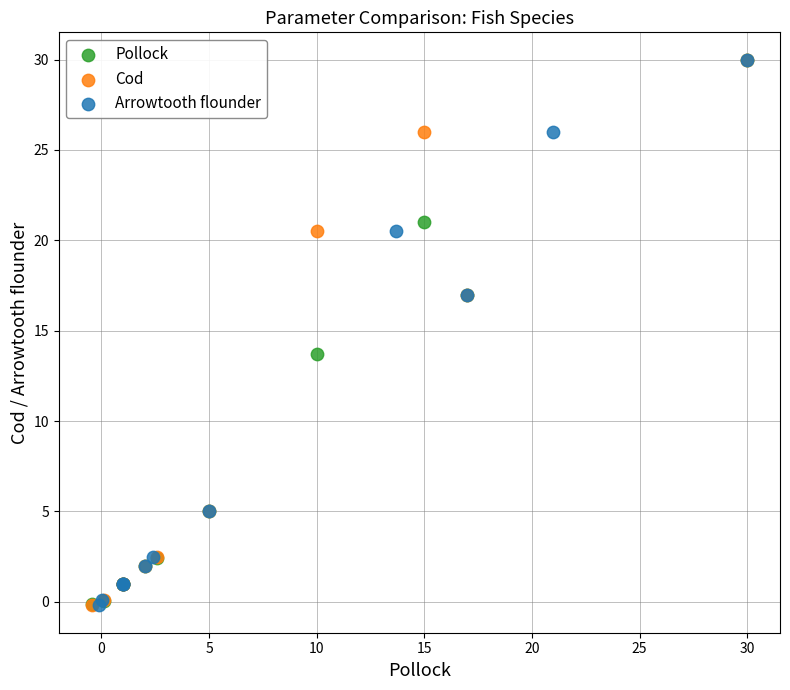

What are all the series names shown in the legend?

Pollock, Cod, Arrowtooth flounder